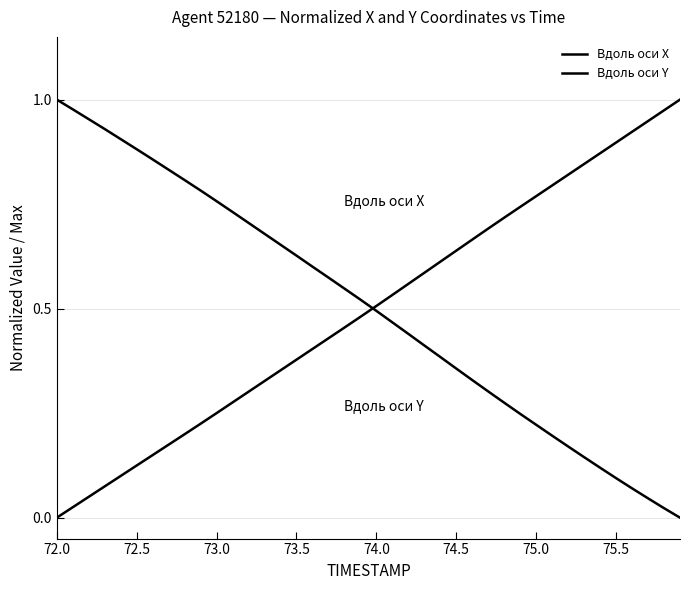

Which series has the largest total across all categories?

Вдоль оси X